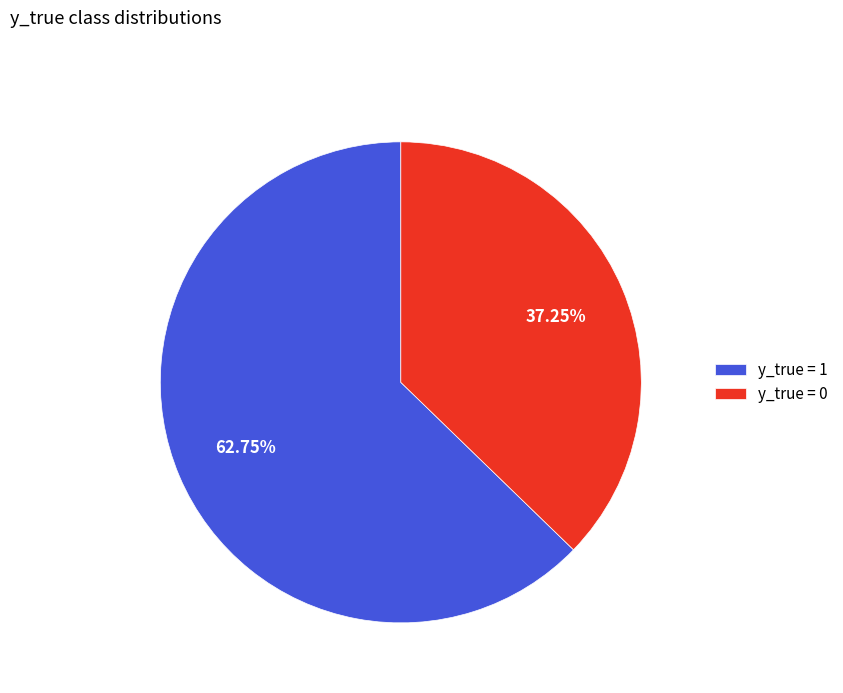

Which slice is the largest?

y_true = 1